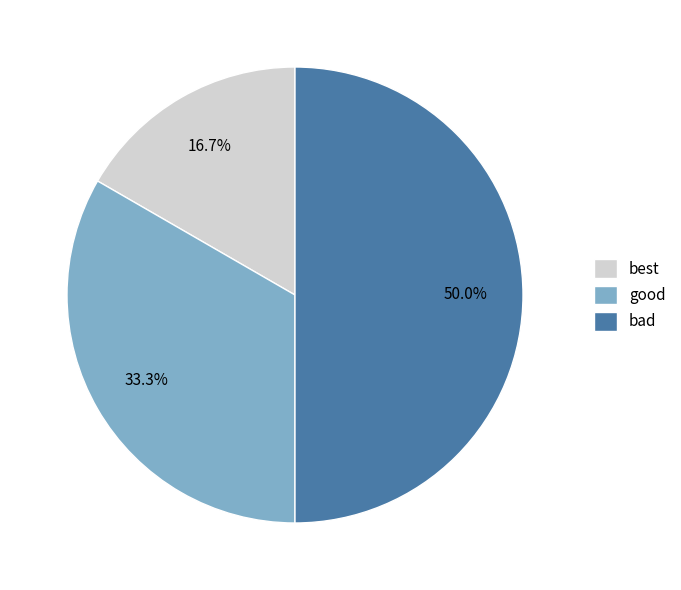

Which has a higher value, bad or good?

bad